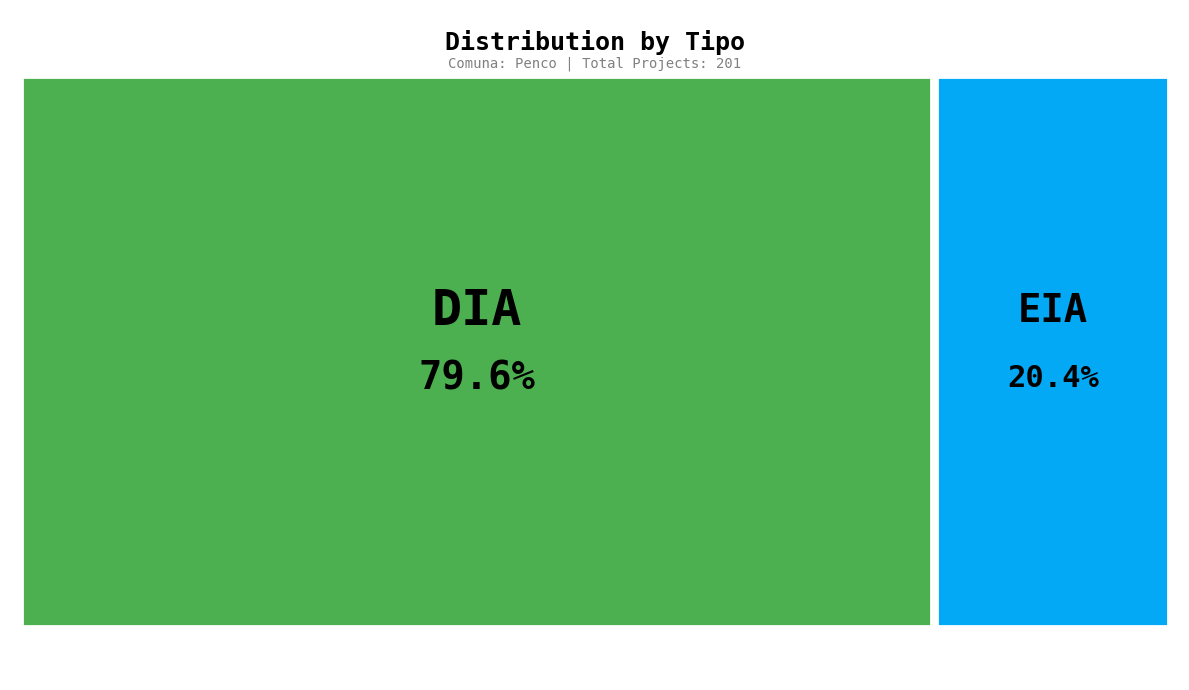

Between DIA and EIA, which is larger?

DIA